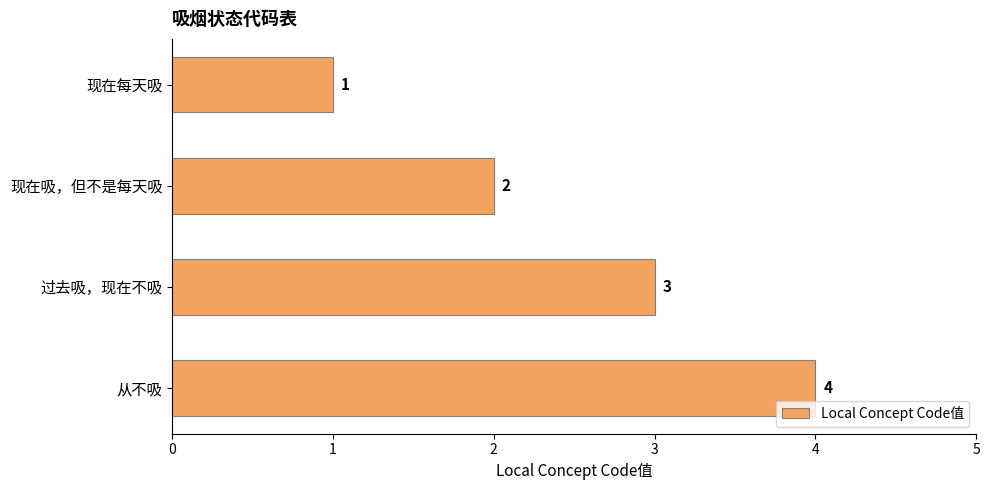

Is it true that the value at 现在吸，但不是每天吸 is 2?

True